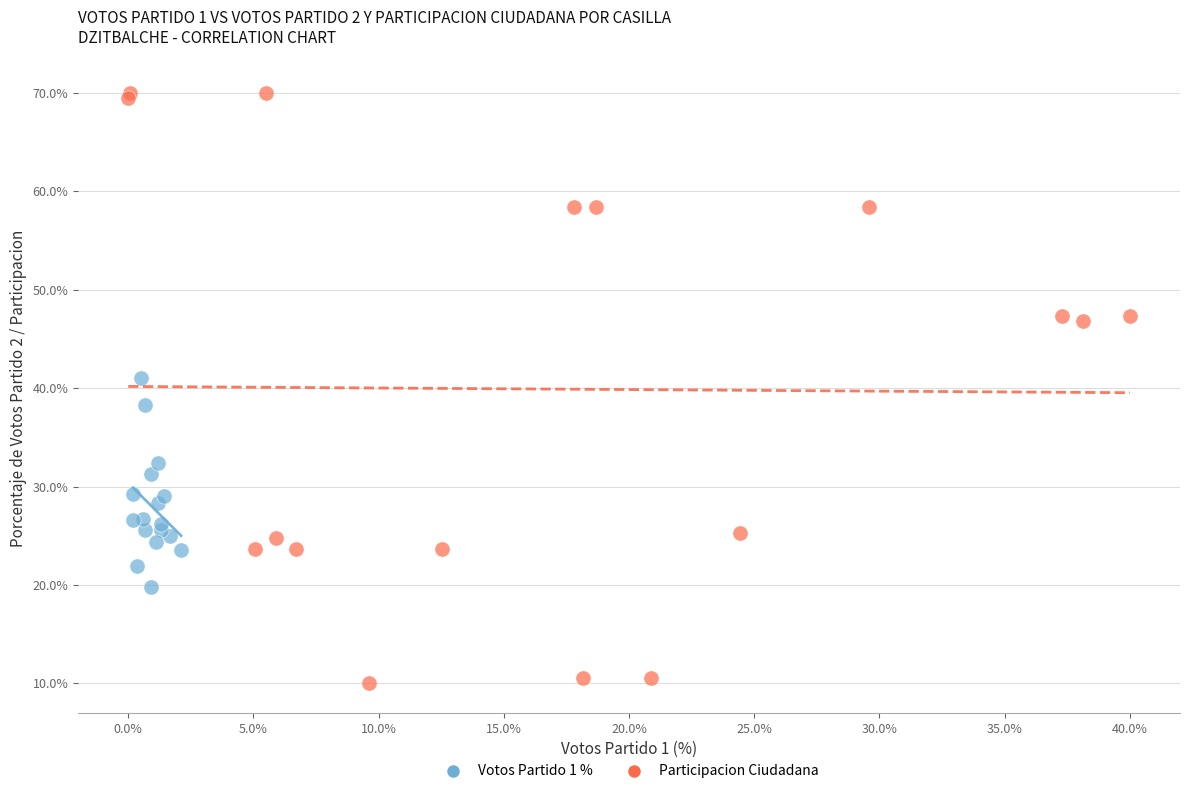

Which series contains the lowest Y value?

Participacion Ciudadana